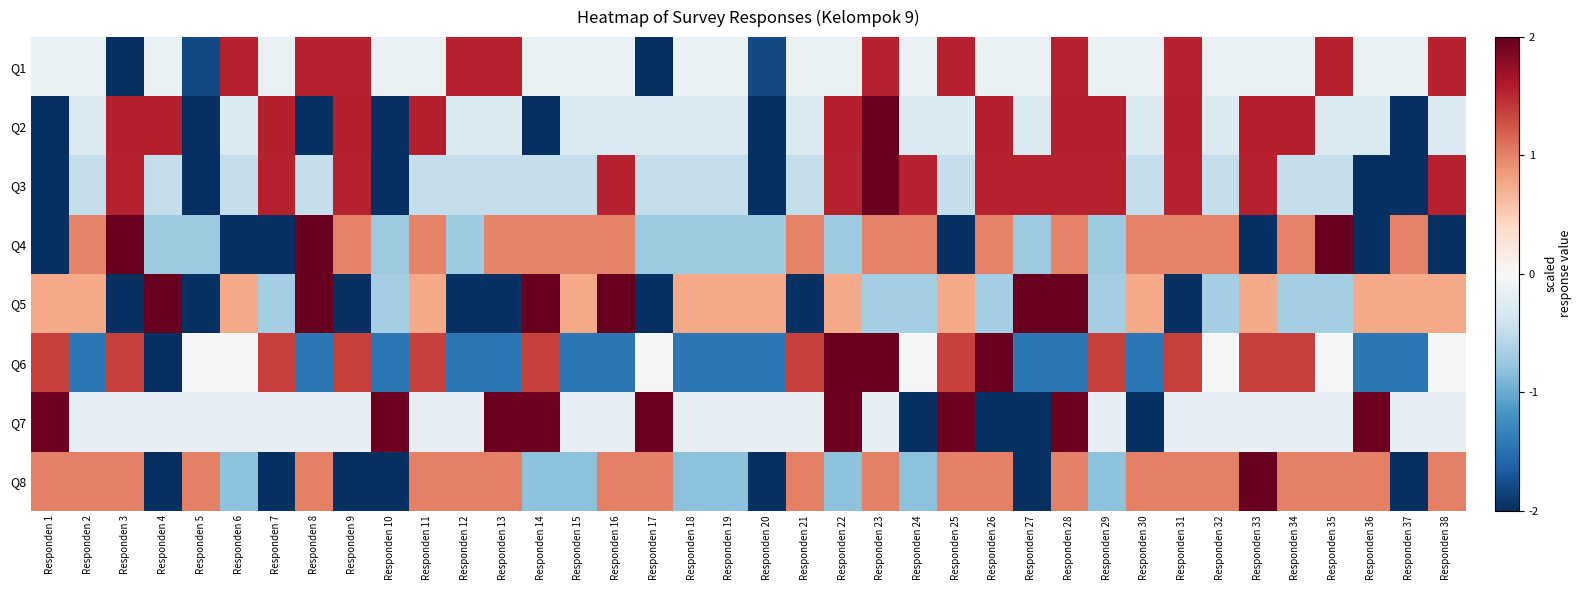

What is the total value across all series at Responden 9?

2.1